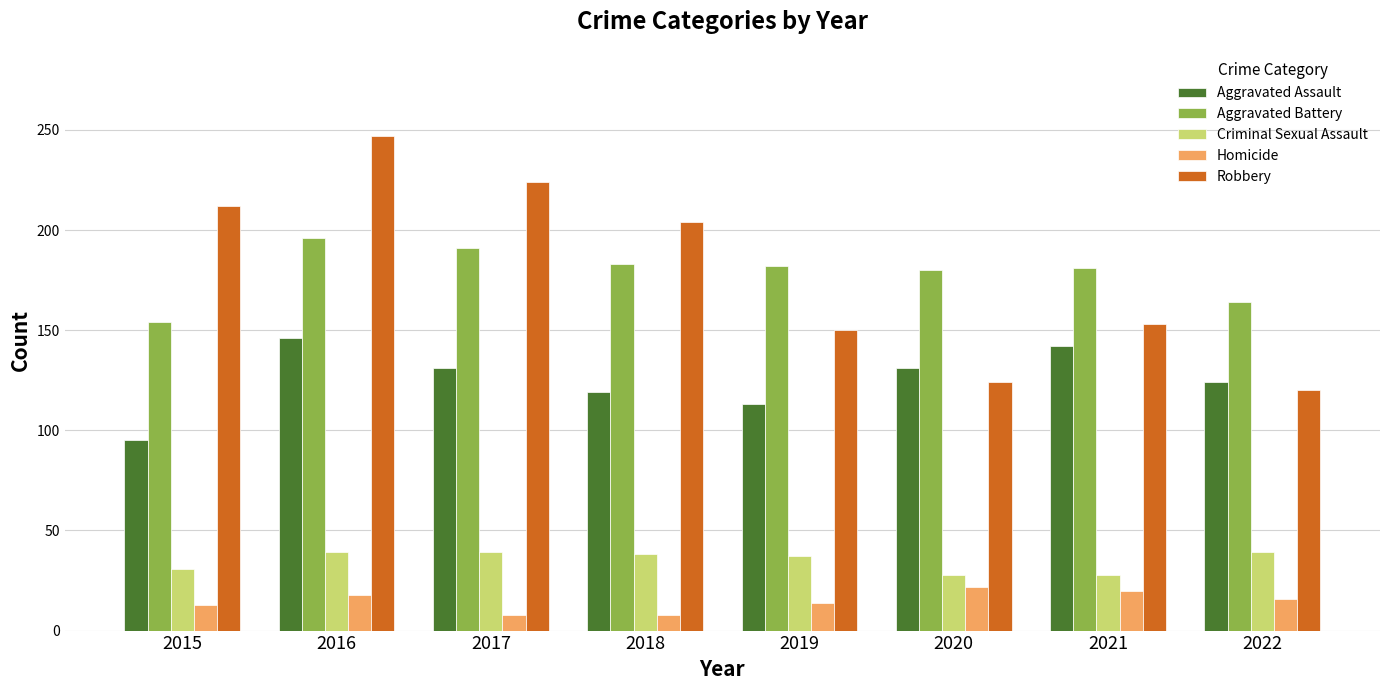

Rank the series at 2017 from lowest to highest value.

Homicide, Criminal Sexual Assault, Aggravated Assault, Aggravated Battery, Robbery